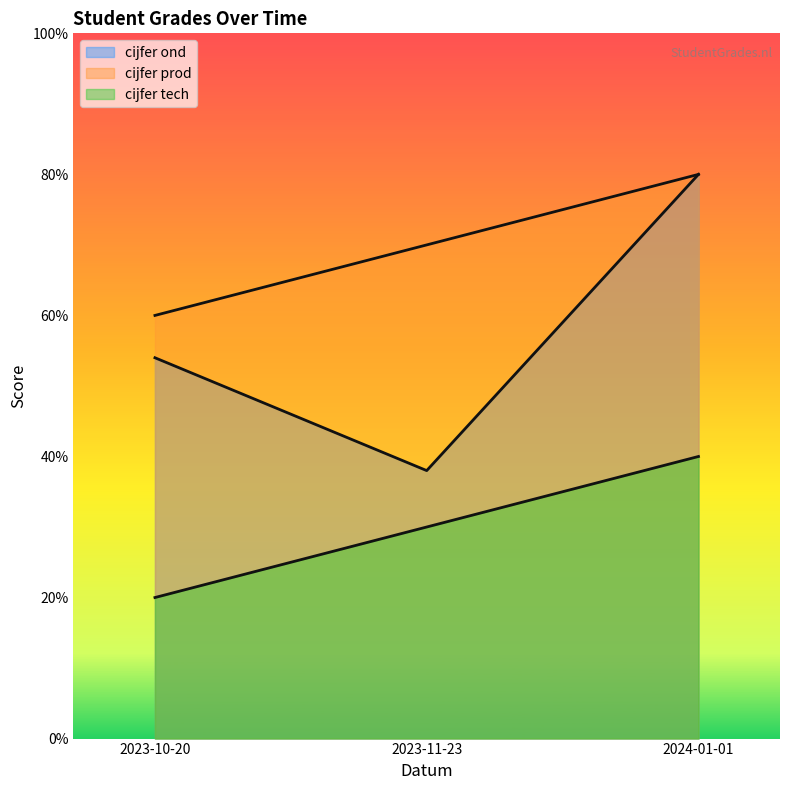

At which label is cijfer prod closest to 7?

2023-11-23